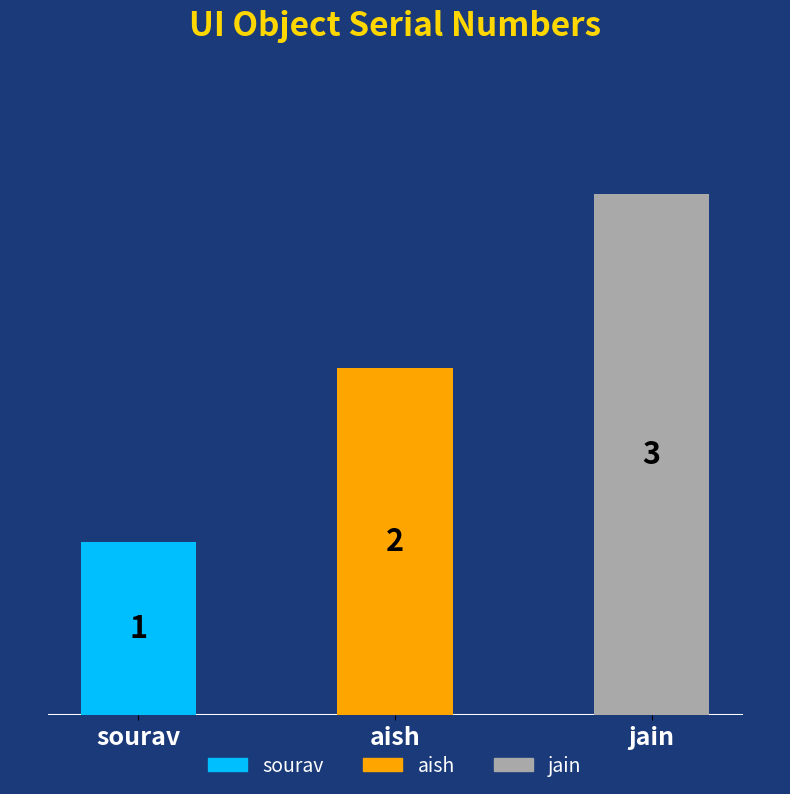

What is the average value?

2